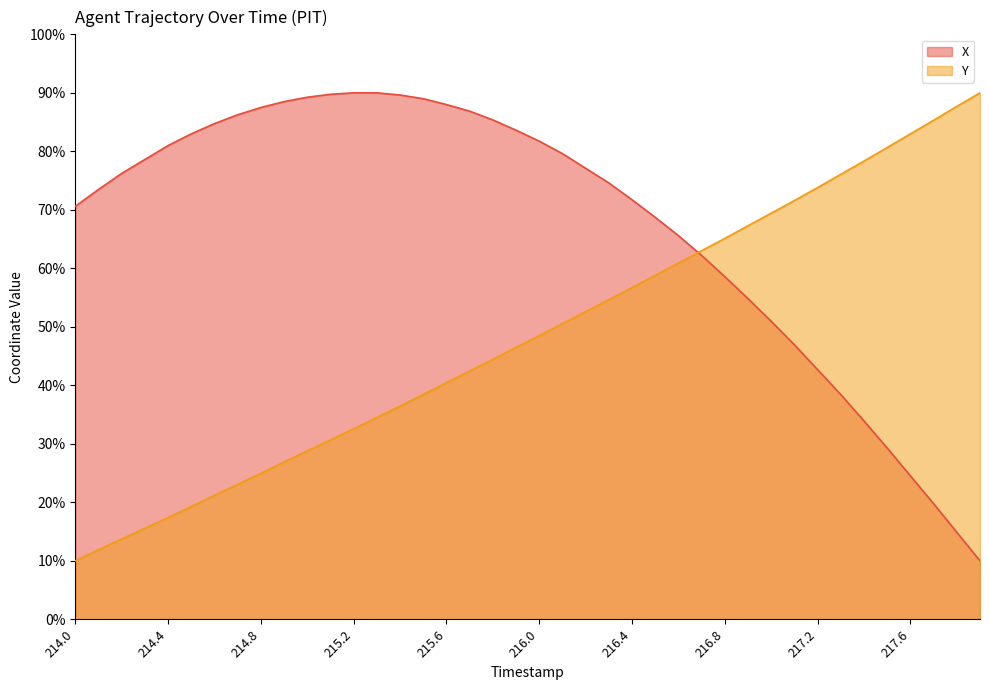

What is the label of the 17th point from the left?

215.6